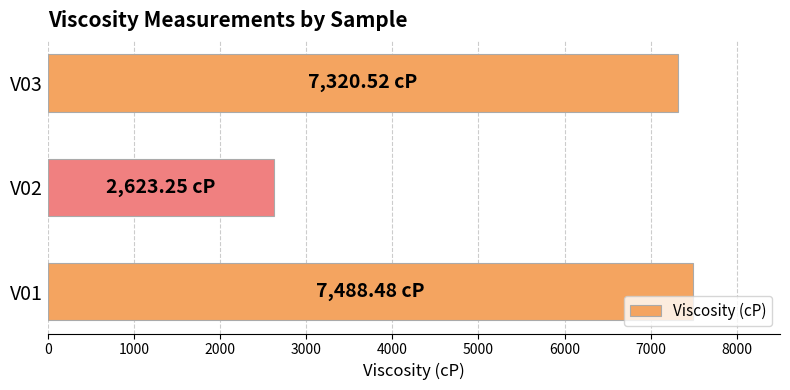

What is the greatest value displayed?

7488.5